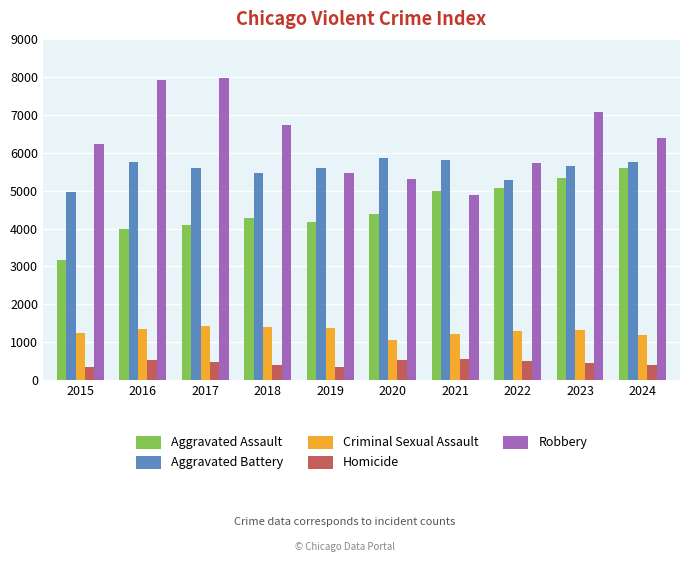

What is the lowest value of the Robbery series?

4879